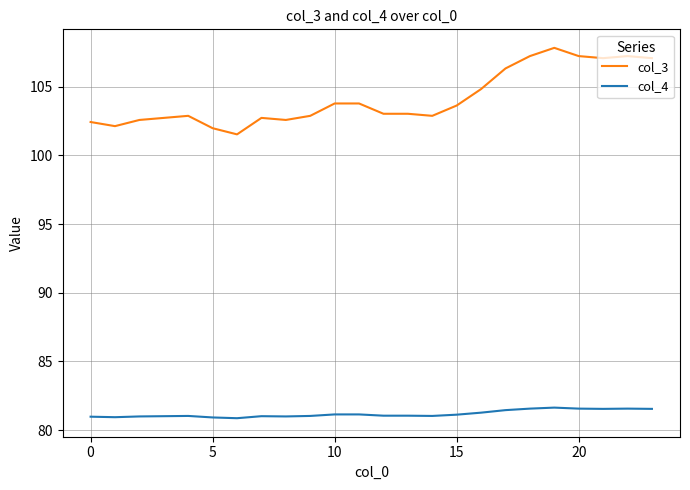

Which series has the widest spread of values?

col_3